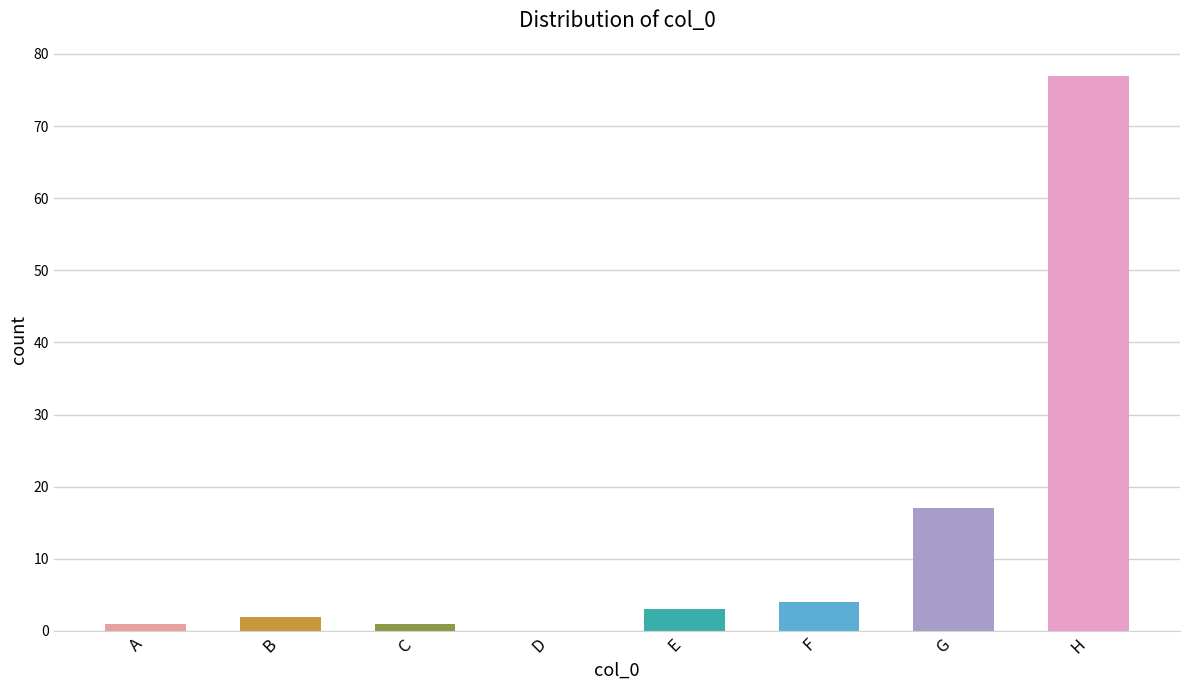

Reading left to right, list all the values displayed in this chart.

A=1	B=2	C=1	D=0	E=3	F=4	G=17	H=77